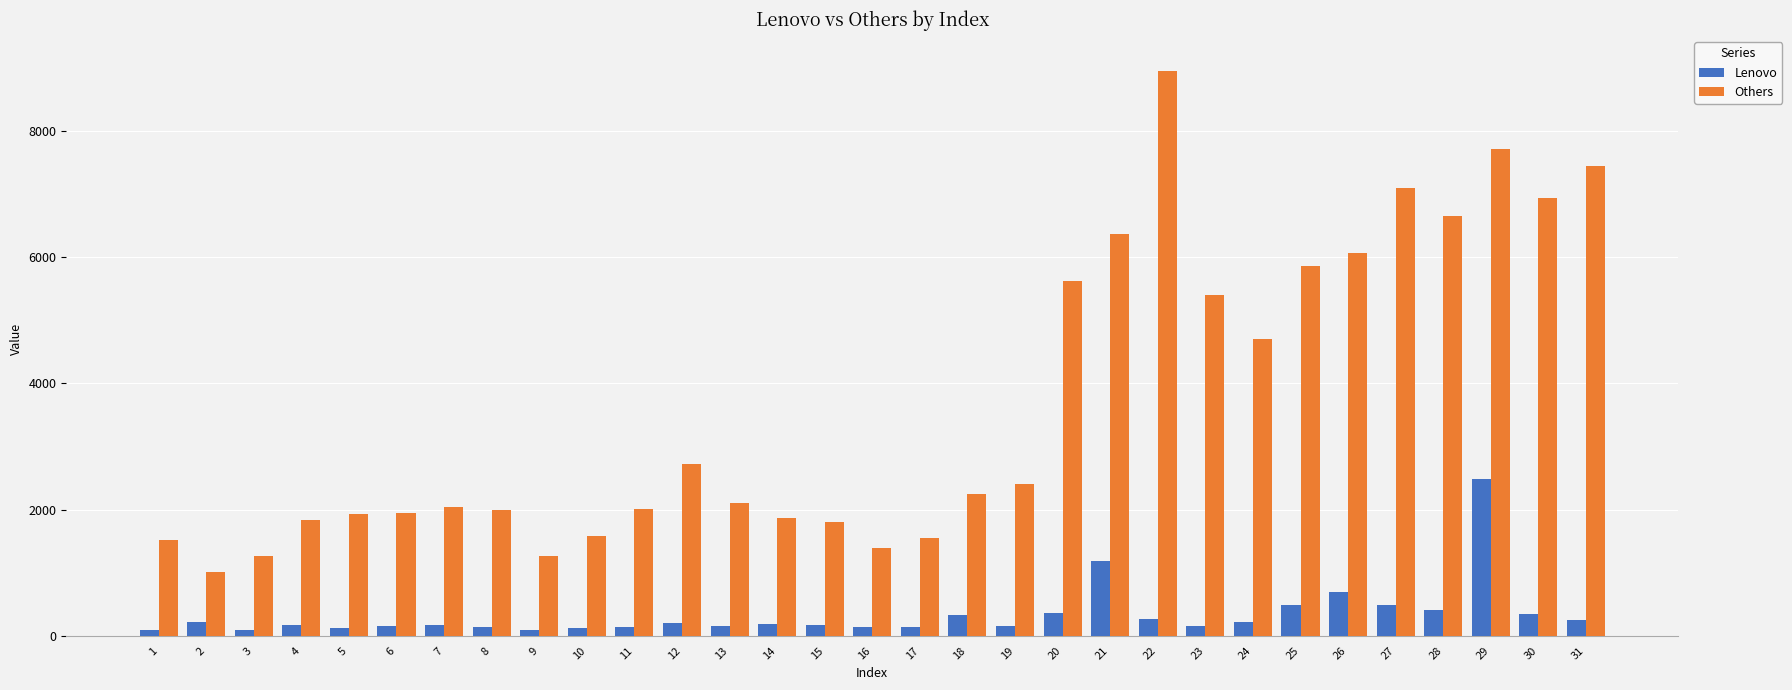

At which label does Lenovo reach its peak?

29